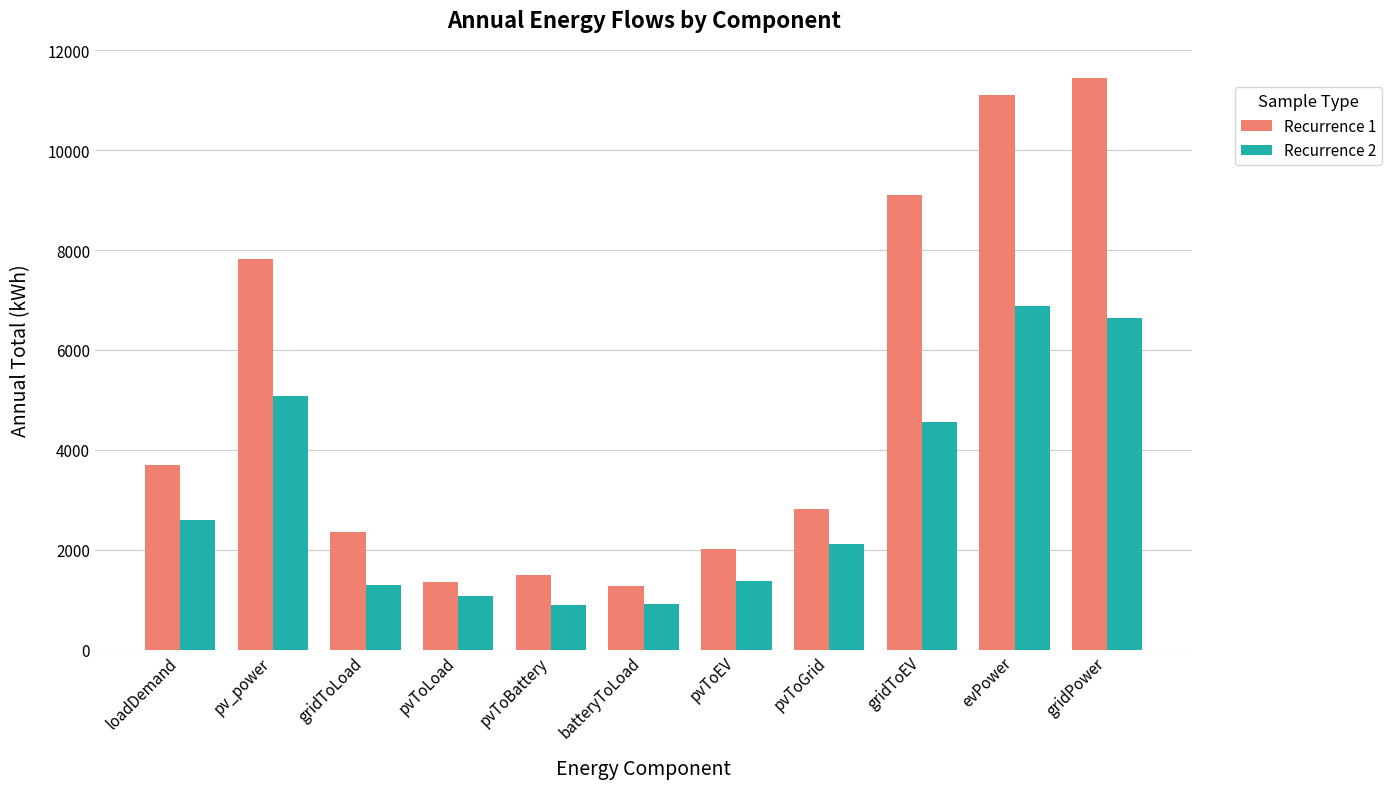

Where is Recurrence 2 nearest to the value 3888?

gridToEV